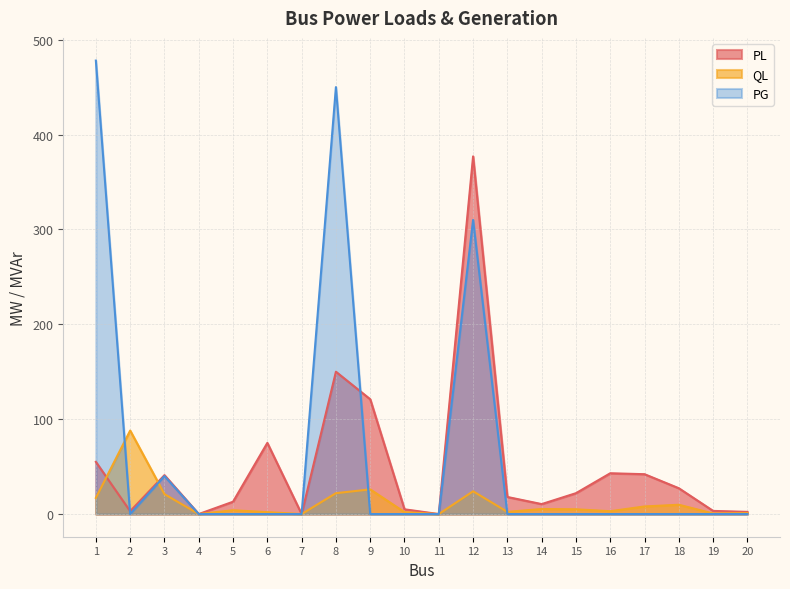

Reading left to right, extract all data points from this chart.

PL: 55.0	3.0	41.0	0.0	13.0	75.0	0.0	150.0	121.0	5.0	0.0	377.0	18.0	10.5	22.0	43.0	42.0	27.2	3.3	2.3
QL: 17.0	88.0	21.0	0.0	4.0	2.0	0.0	22.0	26.0	2.0	0.0	24.0	2.3	5.3	5.0	3.0	8.0	9.8	0.6	1.0
PG: 478.0	0.0	40.0	0.0	0.0	0.0	0.0	450.0	0.0	0.0	0.0	310.0	0.0	0.0	0.0	0.0	0.0	0.0	0.0	0.0